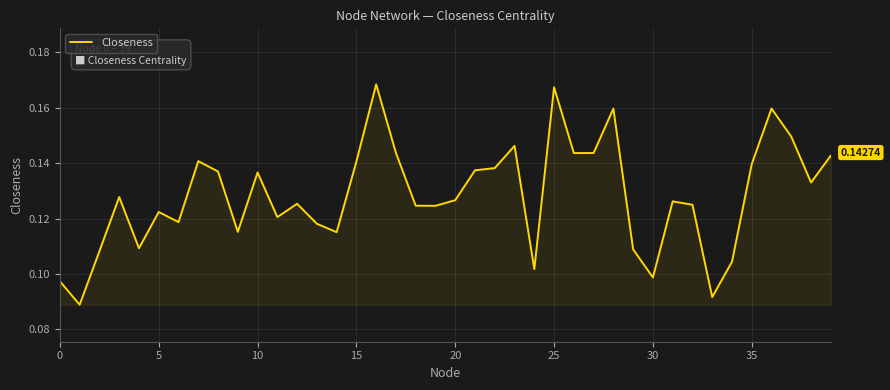

What is the average value?

0.1